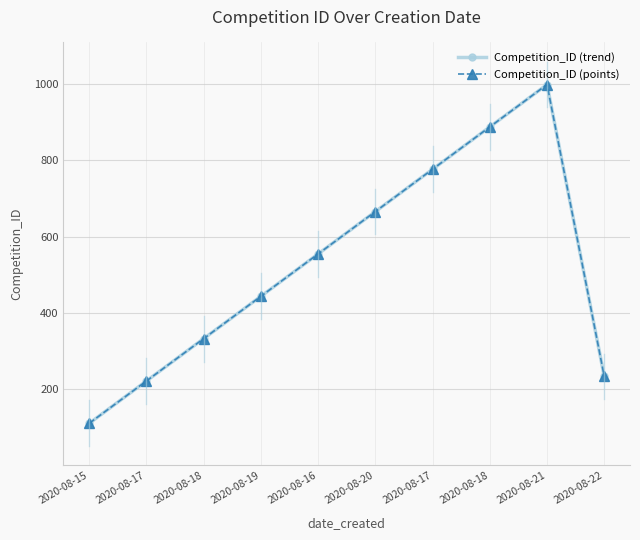

True or false: Competition_ID (trend) and Competition_ID (points) cross at least once.

False